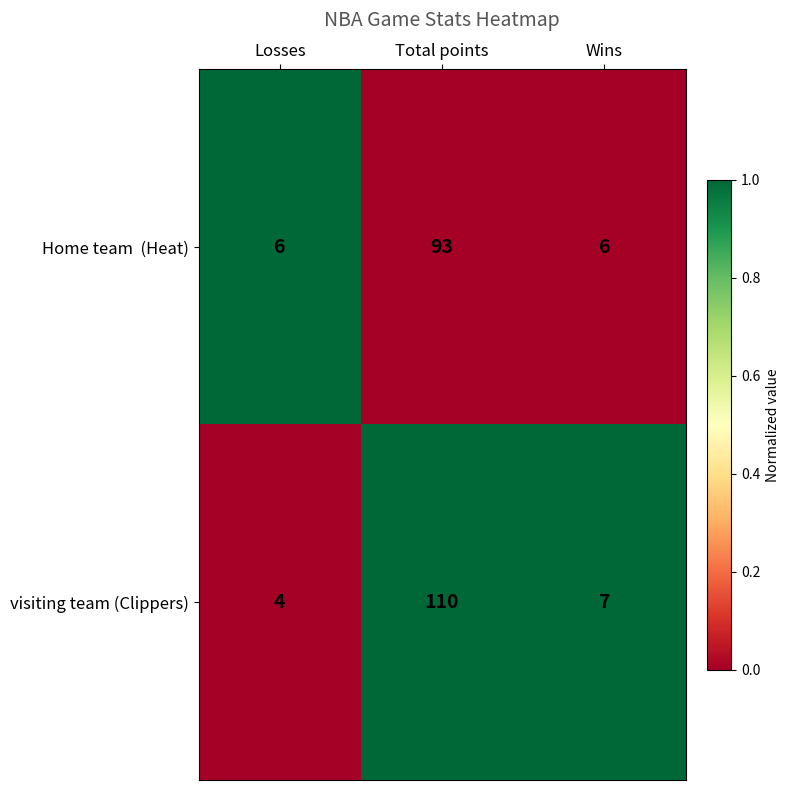

What is the sum of the visiting team (Clippers) values at Wins and Losses?

11